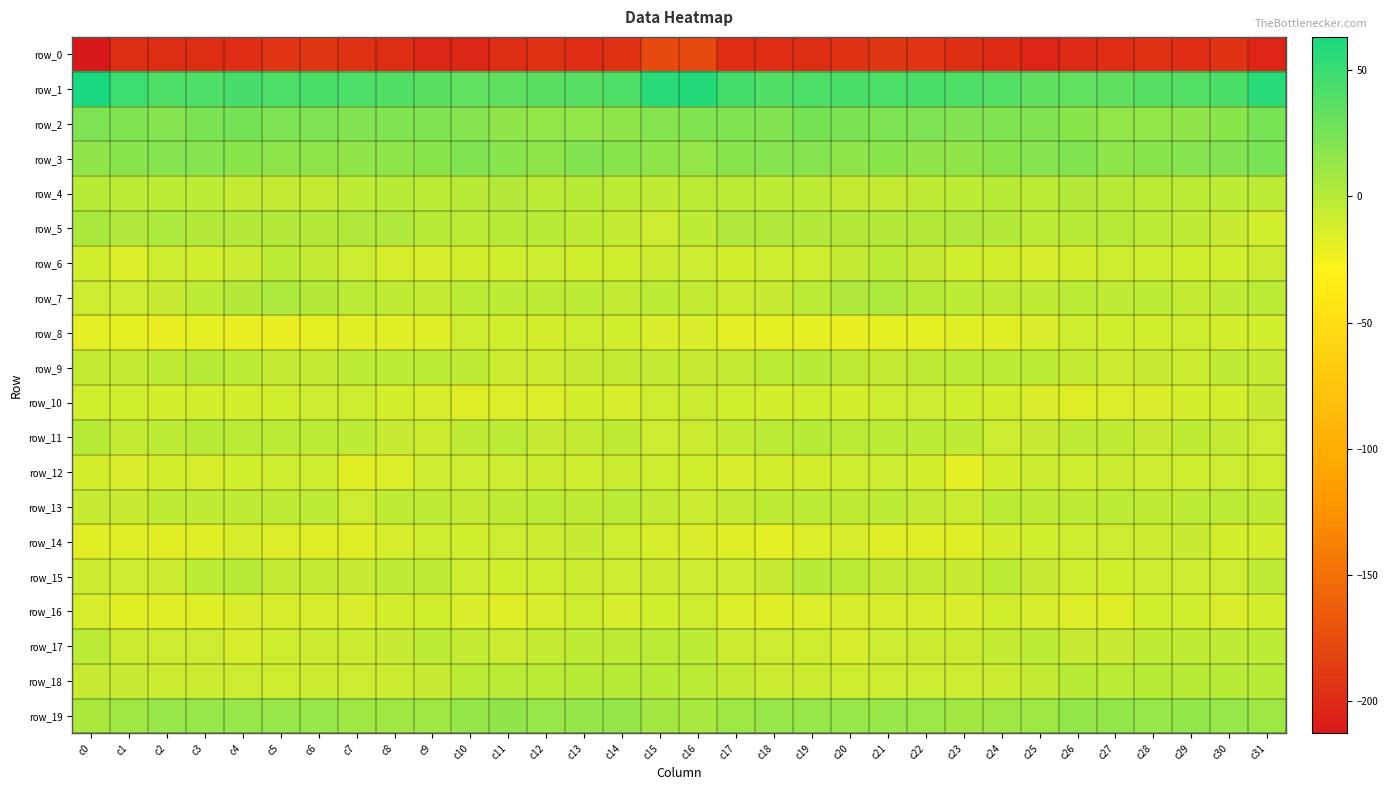

What is the sum of all row_17 values?

-200.2